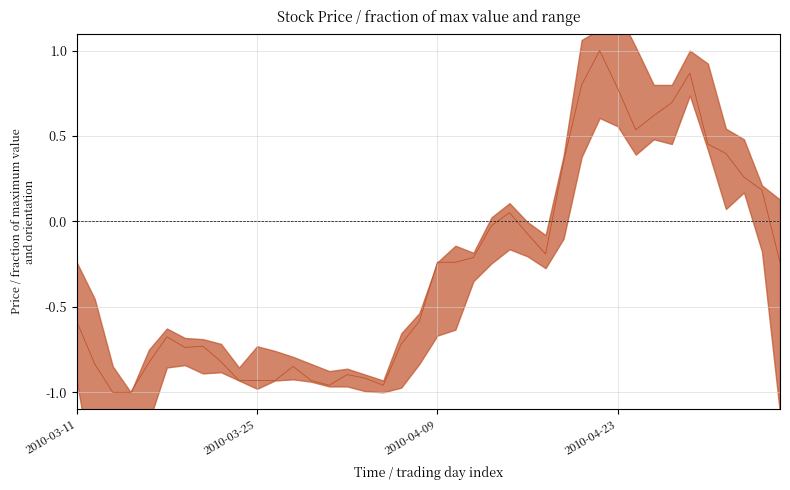

Which label corresponds to the largest value in the chart?

2010-04-22